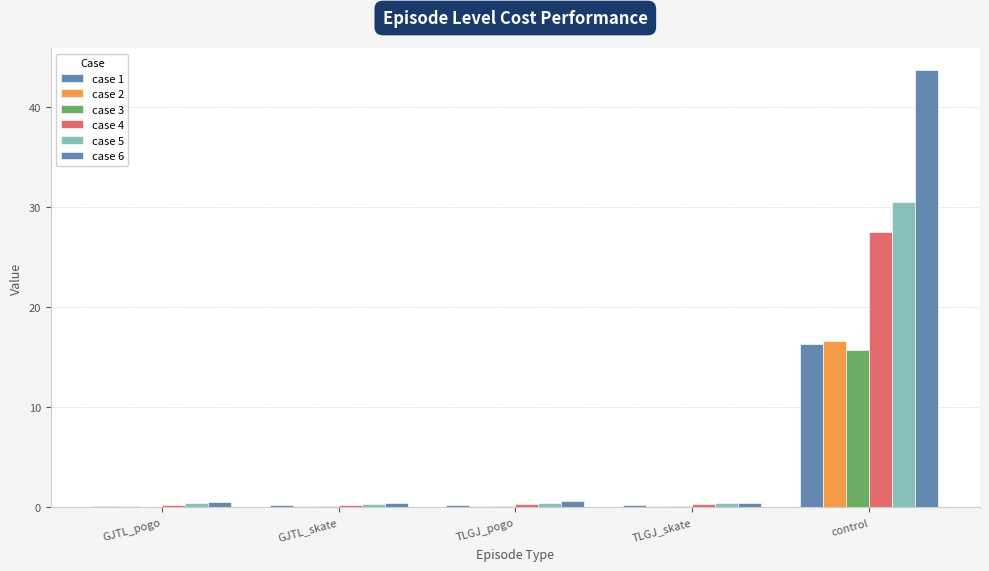

What position from the right is GJTL_skate?

4